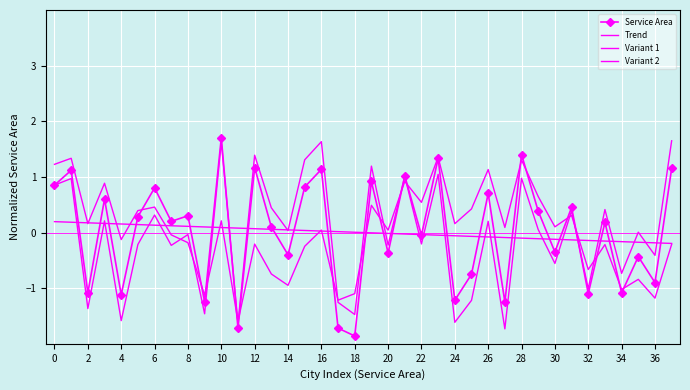

Where is the first local minimum for Variant 2?

2